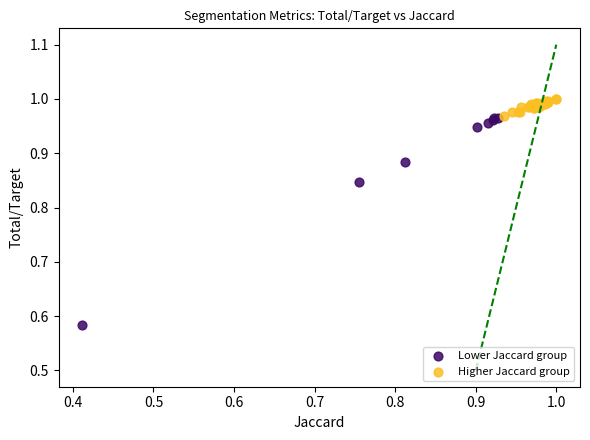

What are all the series names shown in the legend?

Lower Jaccard group, Higher Jaccard group